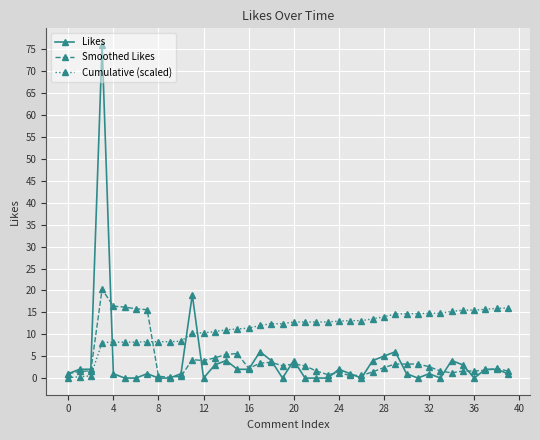

What is the maximum value for Cumulative (scaled)?

16.0